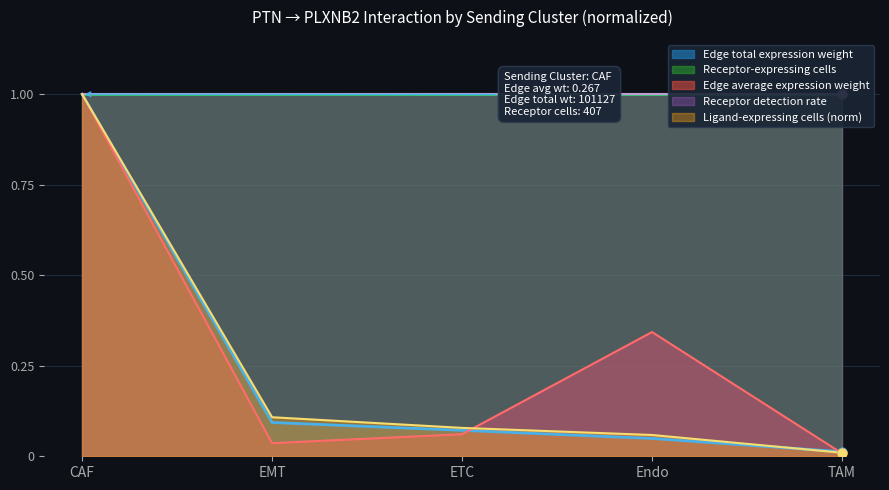

At which label does Ligand-expressing cells (norm) reach its minimum?

TAM